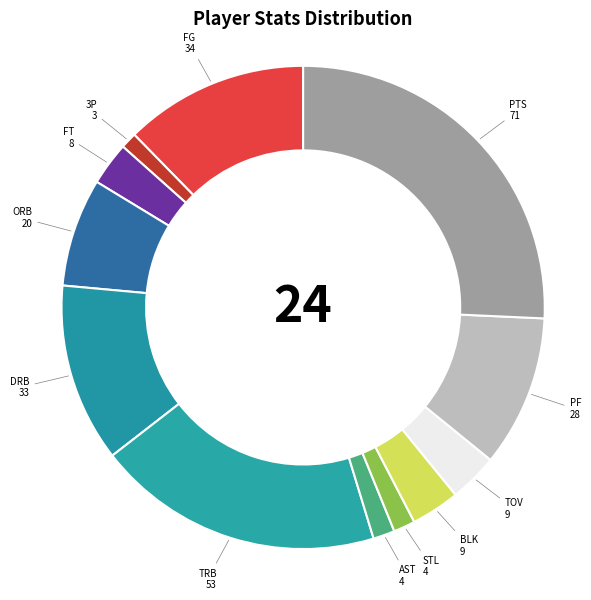

How many segments does this pie chart have?

12